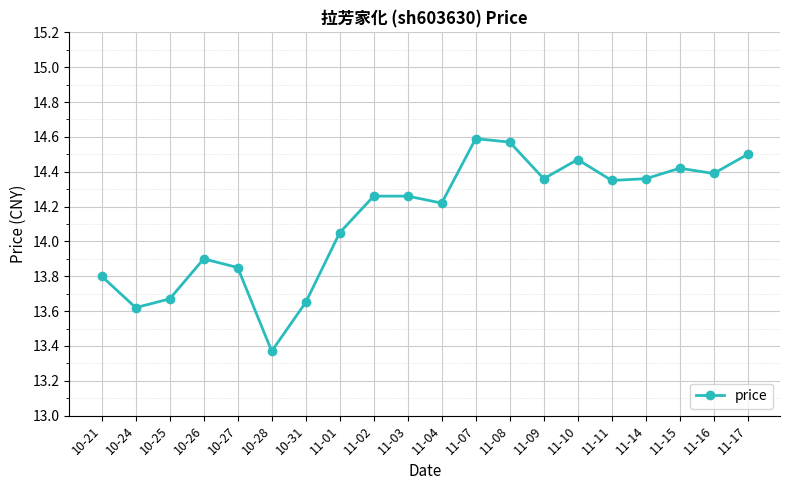

Which has a higher value, 10-27 or 11-16?

11-16